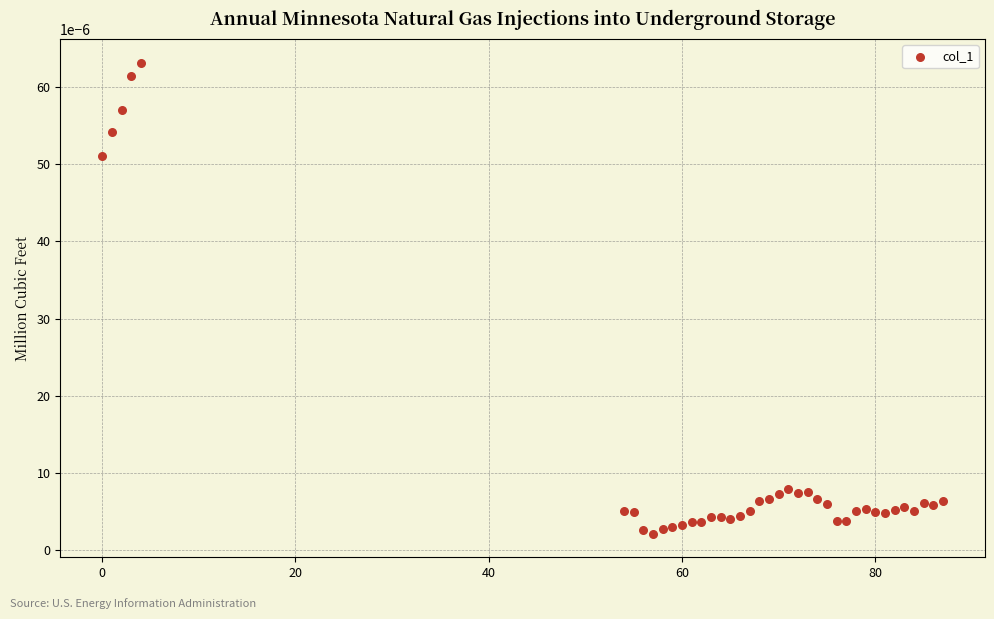

What is the range of X values (max minus min)?

87.0